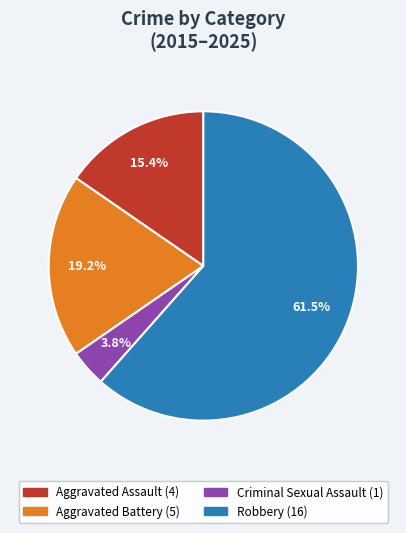

Is there a majority slice in this chart?

Yes